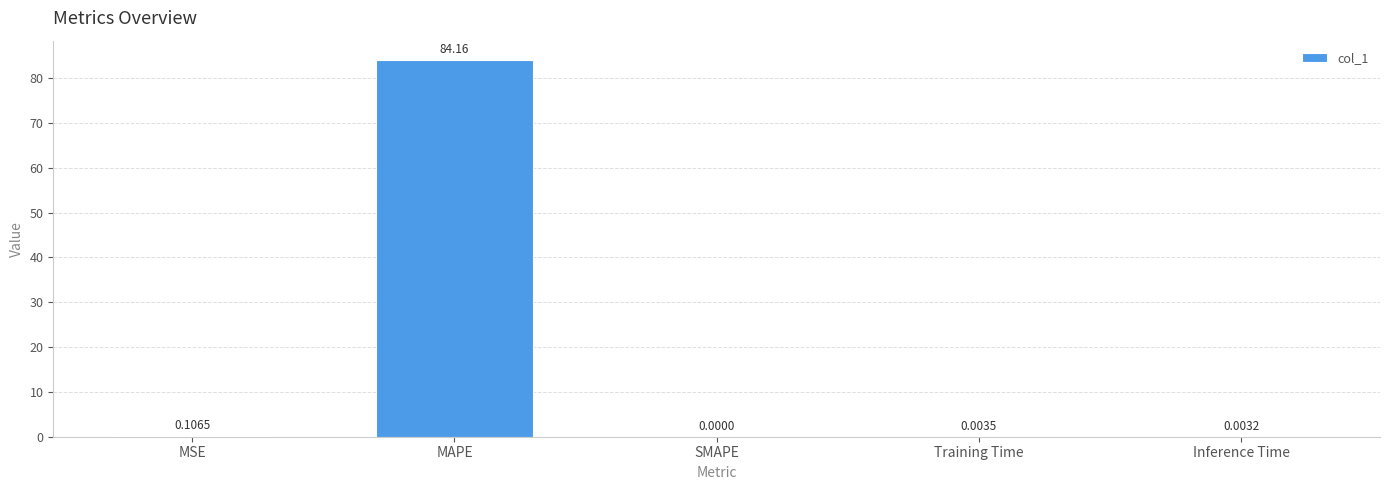

Are the bars horizontal?

No